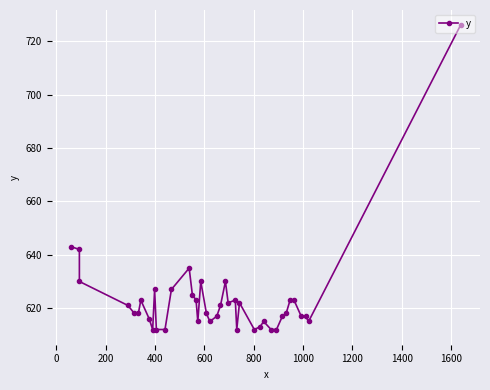

Count the number of categories in the chart.

40